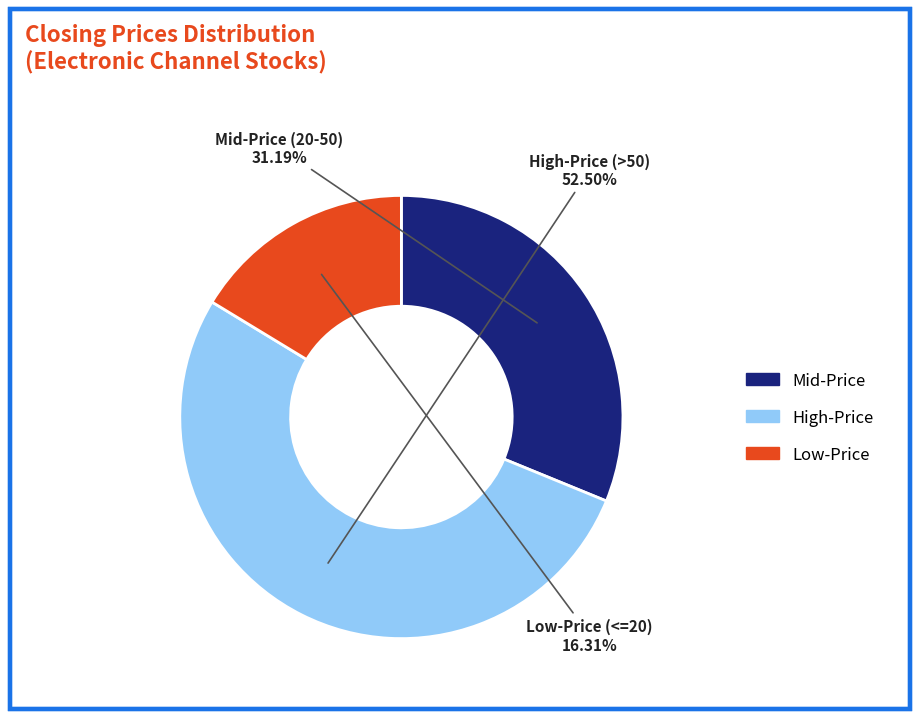

Is there a majority slice in this chart?

Yes